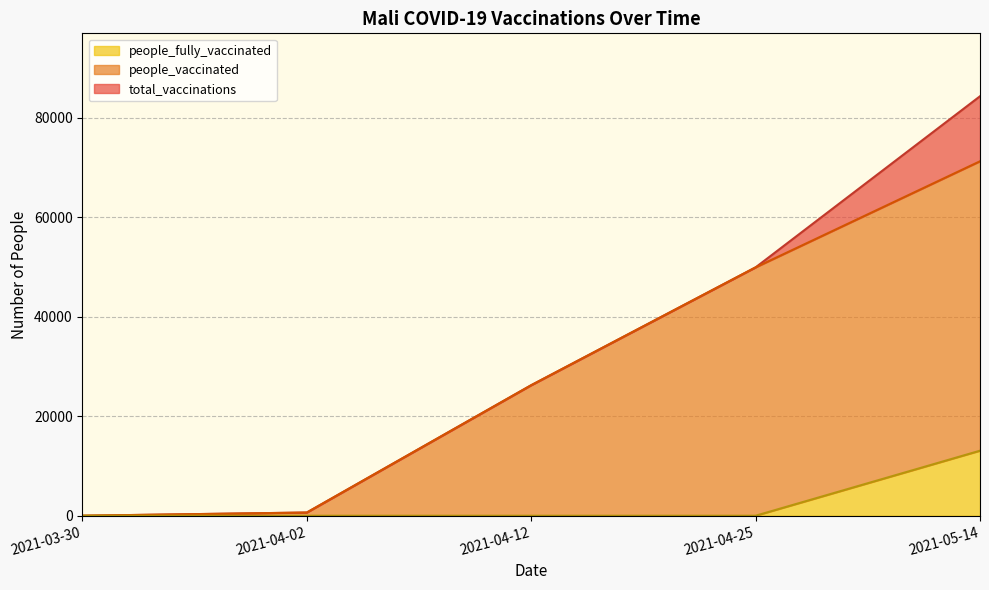

What is the label of the 5th point from the right?

2021-03-30